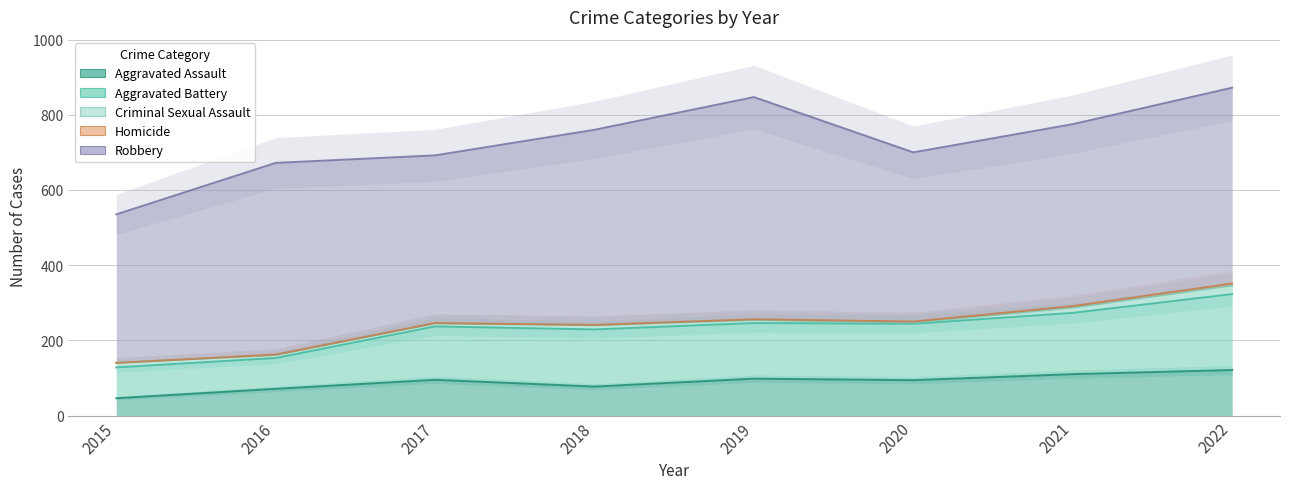

Reading left to right, extract all data points from this chart.

Aggravated Assault: 46	71	95	77	98	94	110	121
Aggravated Battery: 82	82	142	152	148	150	163	202
Criminal Sexual Assault: 12	8	8	11	8	3	14	23
Homicide: 0	1	1	1	2	3	4	5
Robbery: 395	510	446	519	591	450	484	521